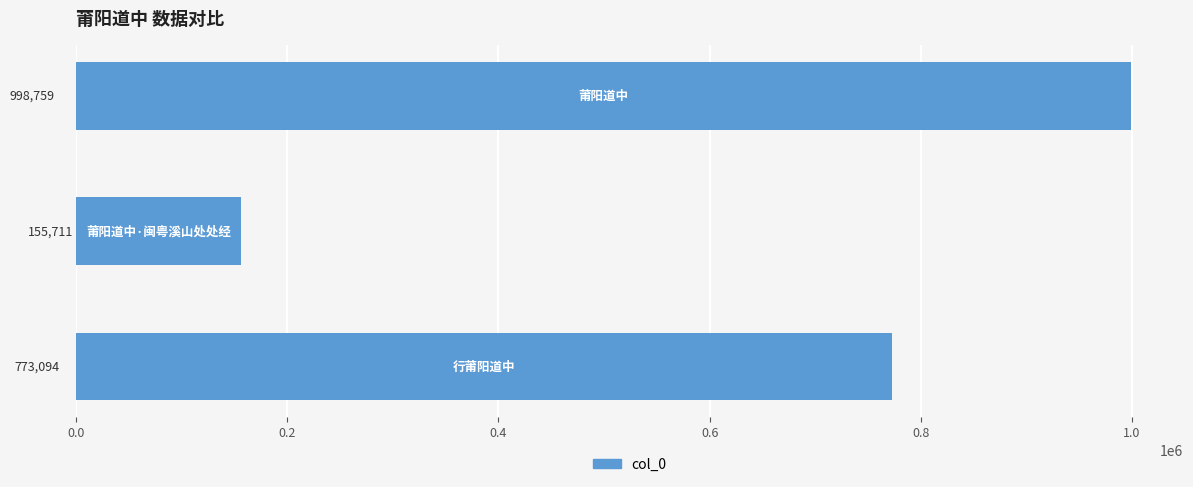

What is the difference between the maximum and minimum values?

843048